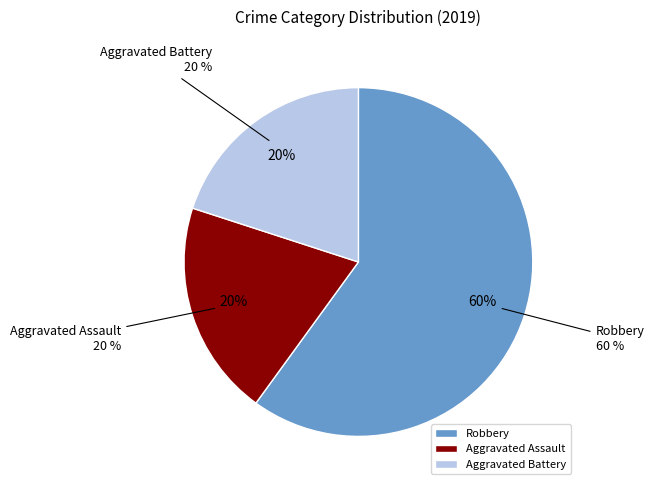

To the nearest percent, what portion does Aggravated Battery represent?

20%